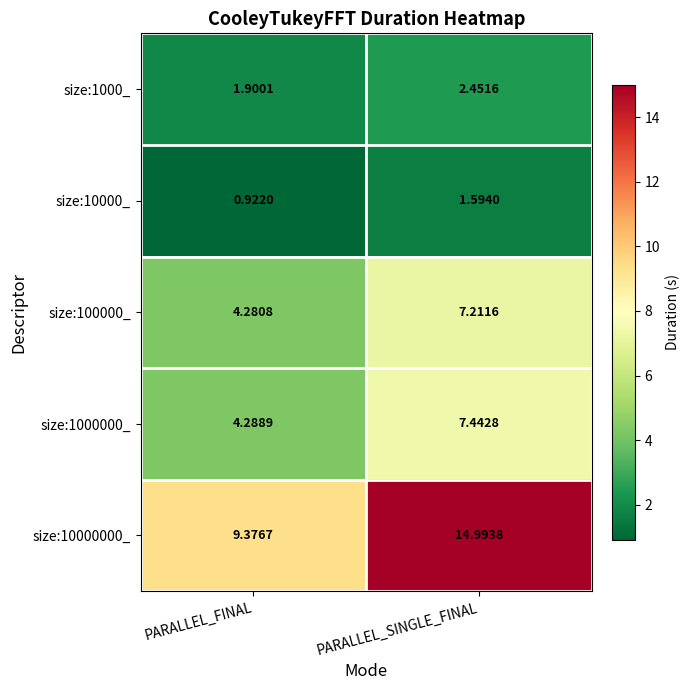

Which series has the largest total across all categories?

size:10000000_